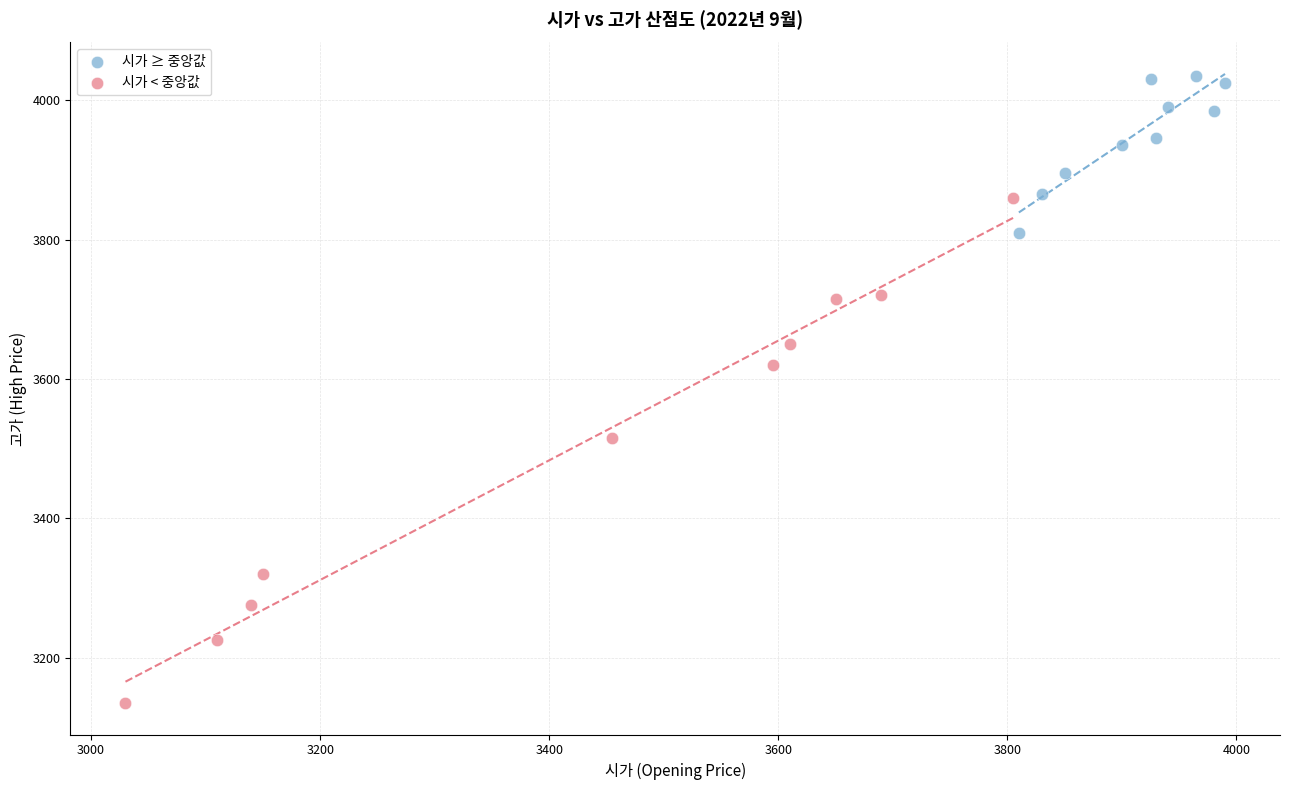

Which series has the widest spread of Y values?

시가 < 중앙값